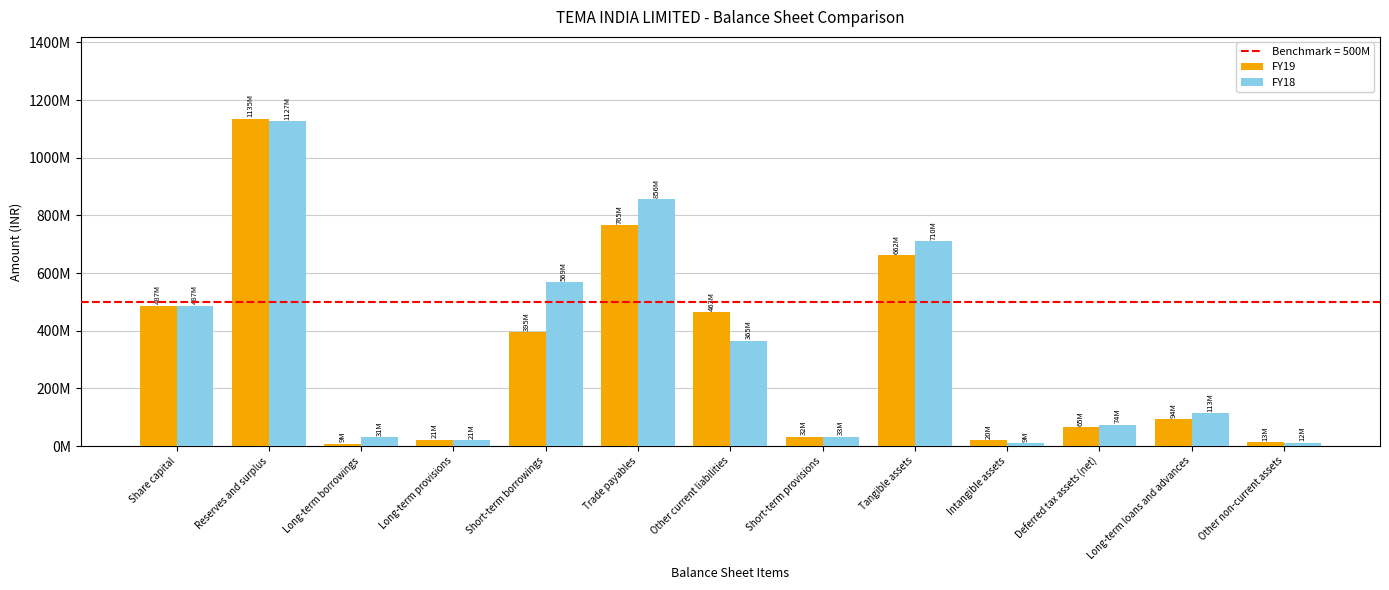

The FY18 series shows 31156997 at Long-term borrowings. True or false?

True